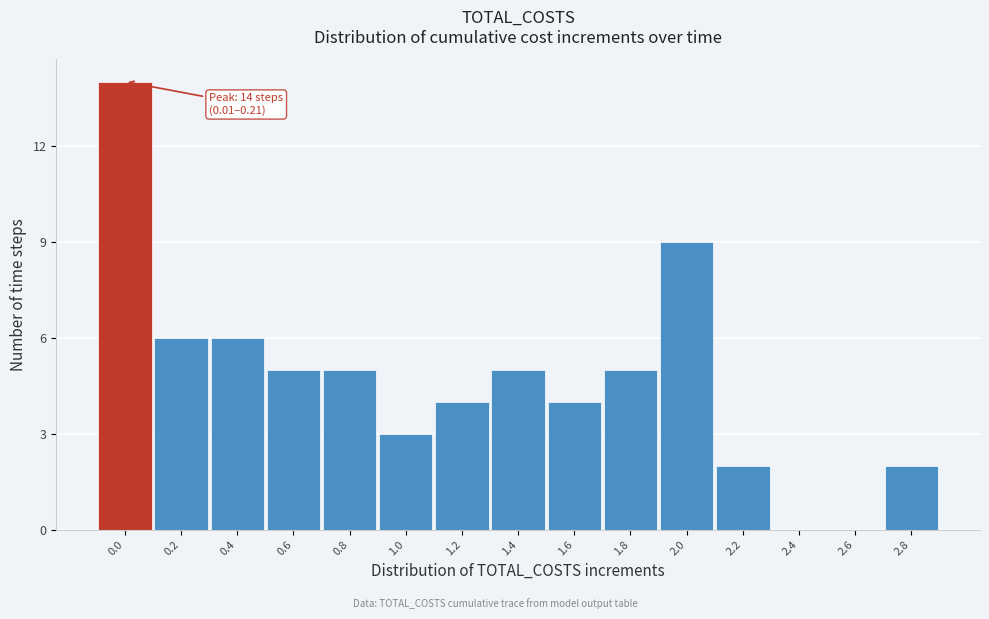

Reading right to left, transcribe all the data shown in this chart.

2.8=2	2.6=0	2.4=0	2.2=2	2.0=9	1.8=5	1.6=4	1.4=5	1.2=4	1.0=3	0.8=5	0.6=5	0.4=6	0.2=6	0.0=14